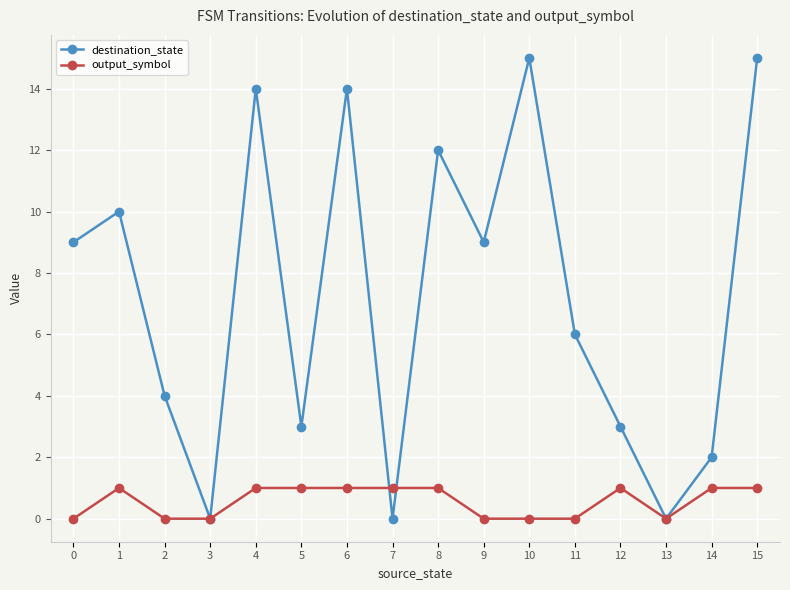

How many interior local valleys does the destination_state series have?

5